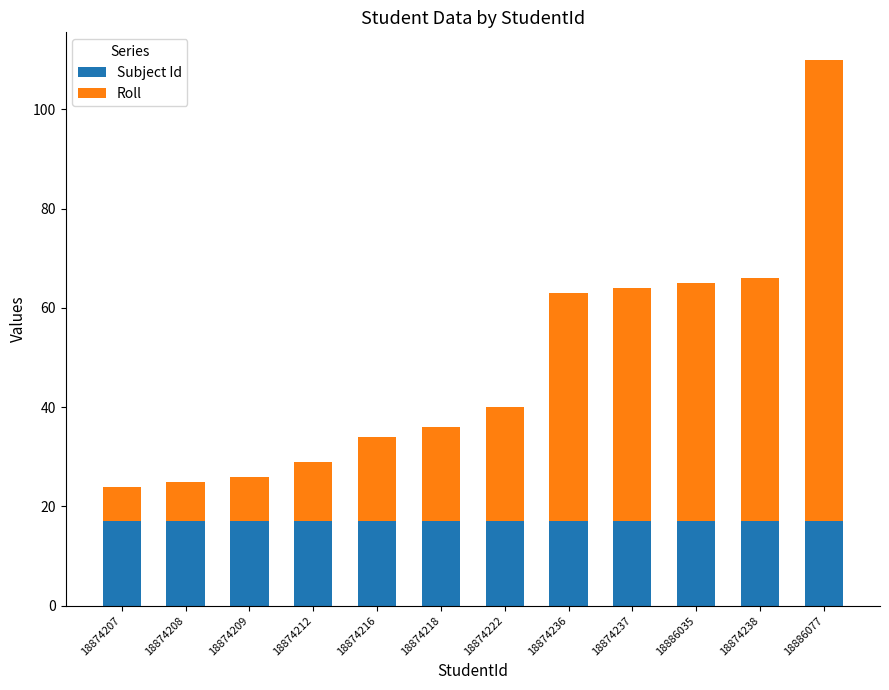

What is the sum of the Subject Id values at 18886077 and 18874236?

34